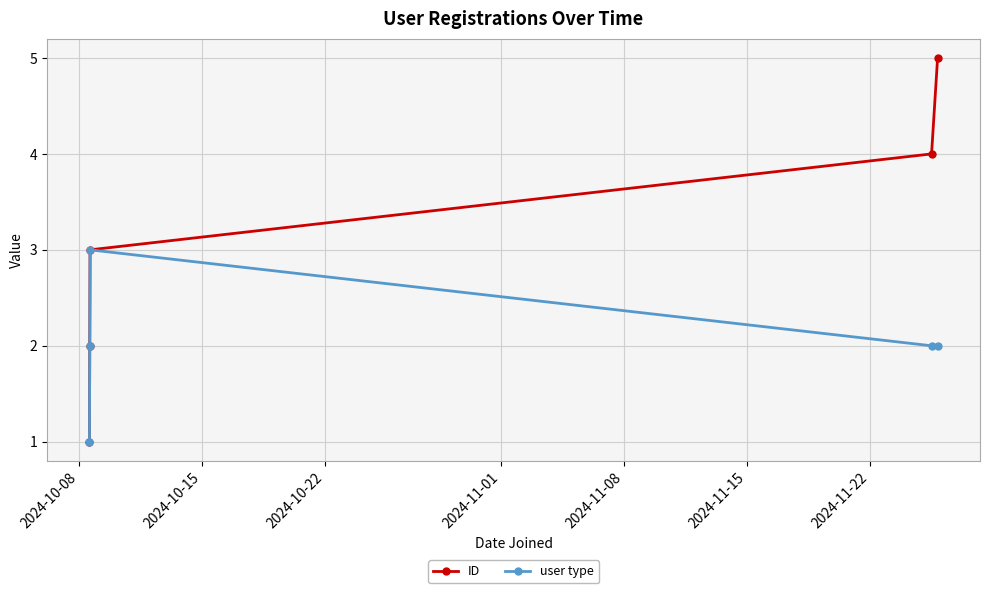

Is this an area chart (filled region under the line)?

No